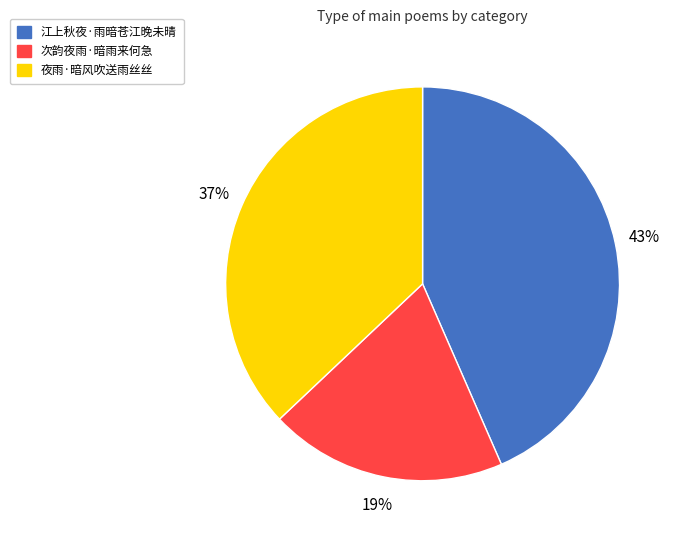

To the nearest percent, what percentage of the pie is 次韵夜雨·暗雨来何急?

19%